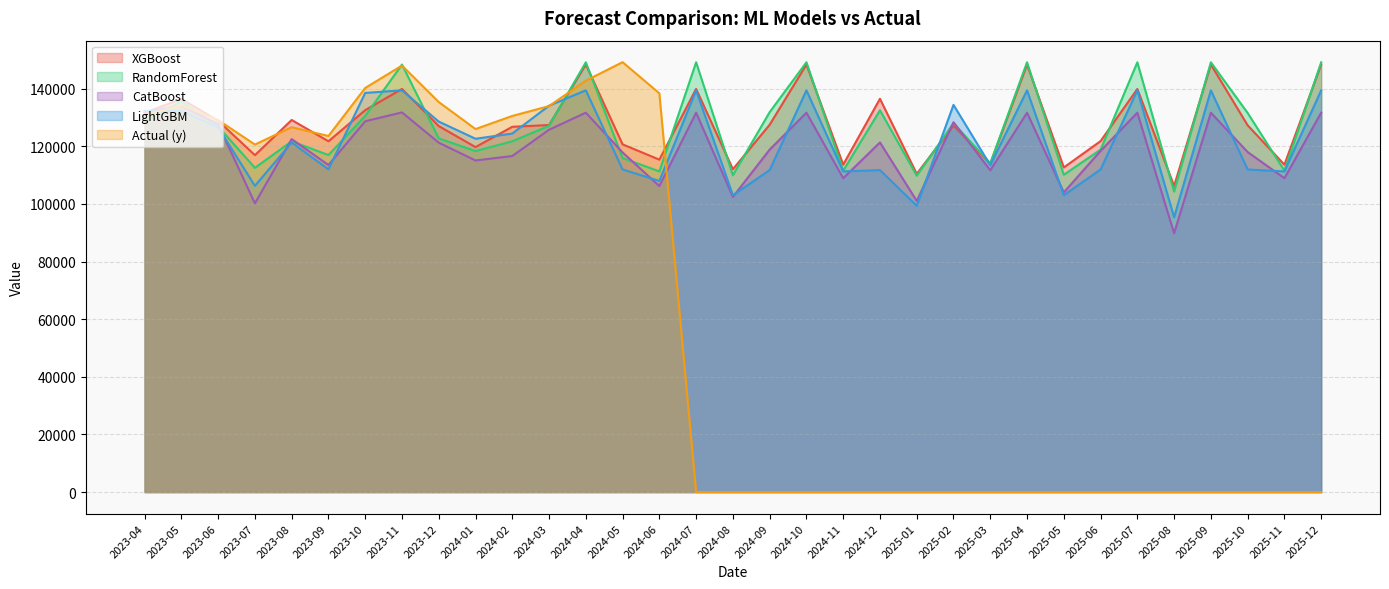

How many lines are shown in the chart?

5